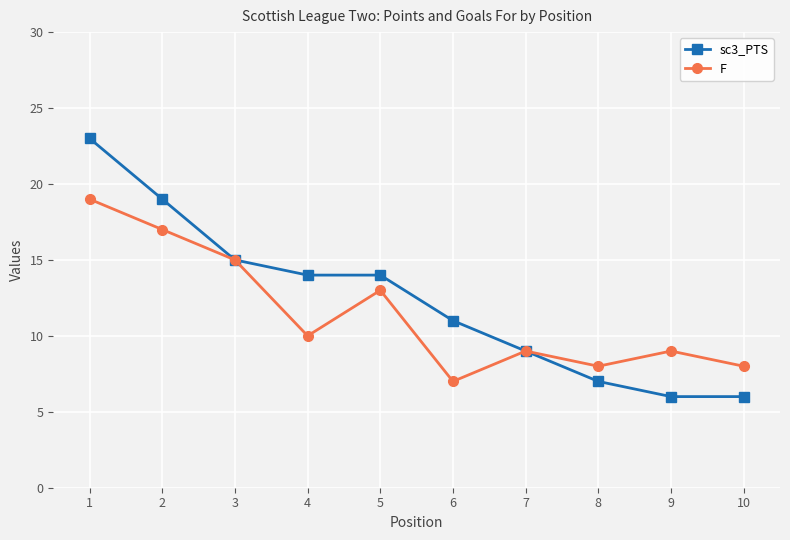

What is the total value across all series at 4?

24